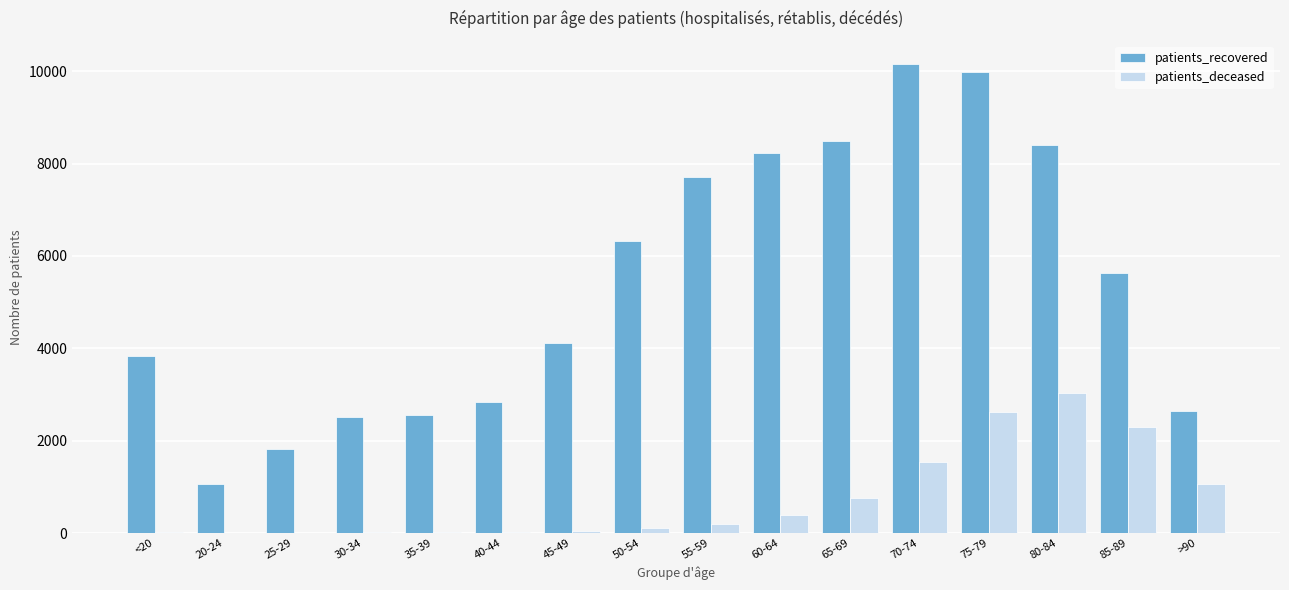

The value of patients_deceased at 65-69 is 768. True or false?

True